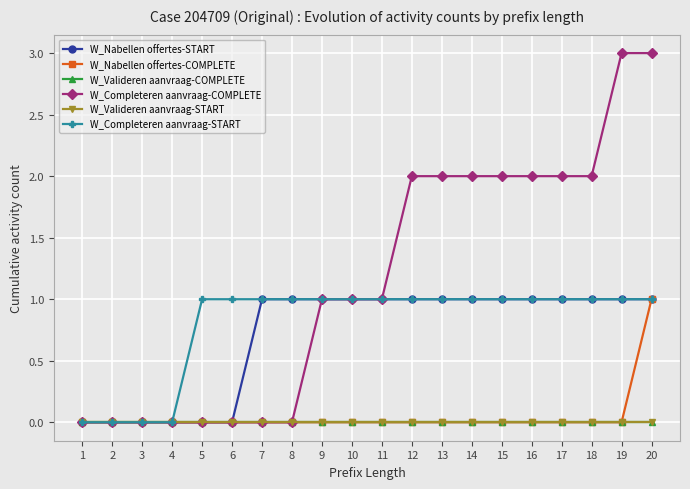

Rank the categories by W_Nabellen offertes-COMPLETE value from lowest to highest.

1, 2, 3, 4, 5, 6, 7, 8, 9, 10, 11, 12, 13, 14, 15, 16, 17, 18, 19, 20